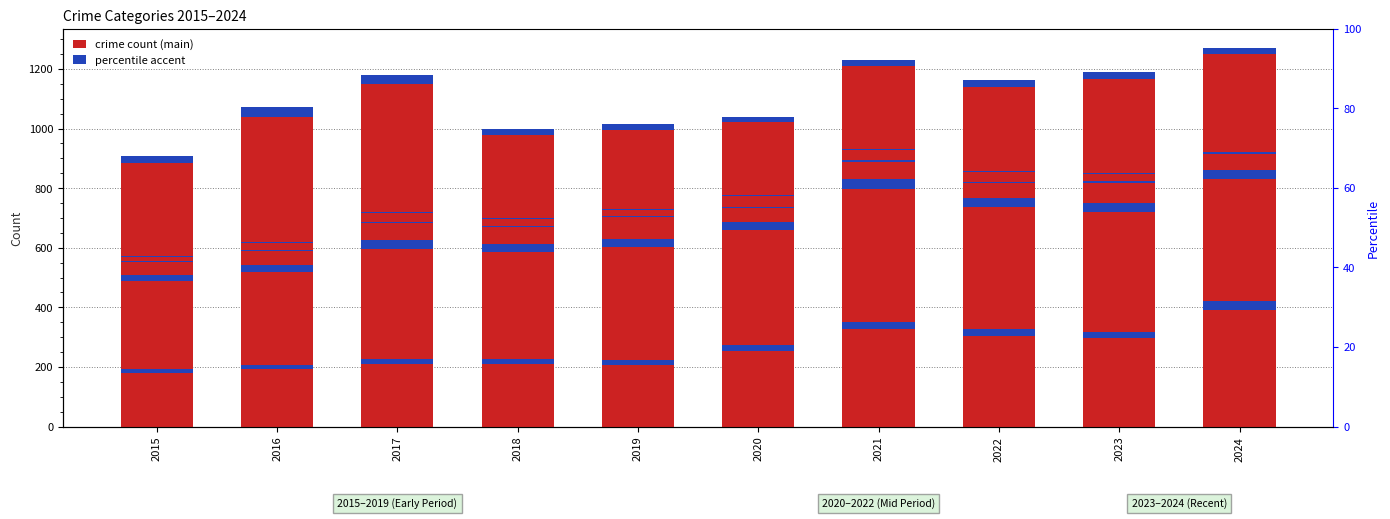

Where does the data first go above 253?

2020